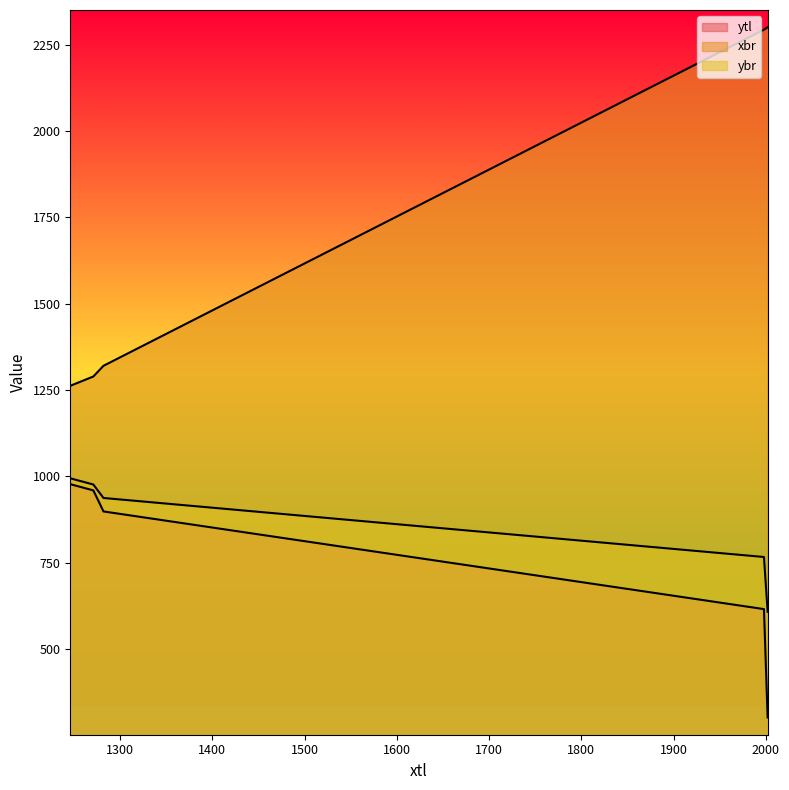

What are all the series names shown in the legend?

ytl, xbr, ybr